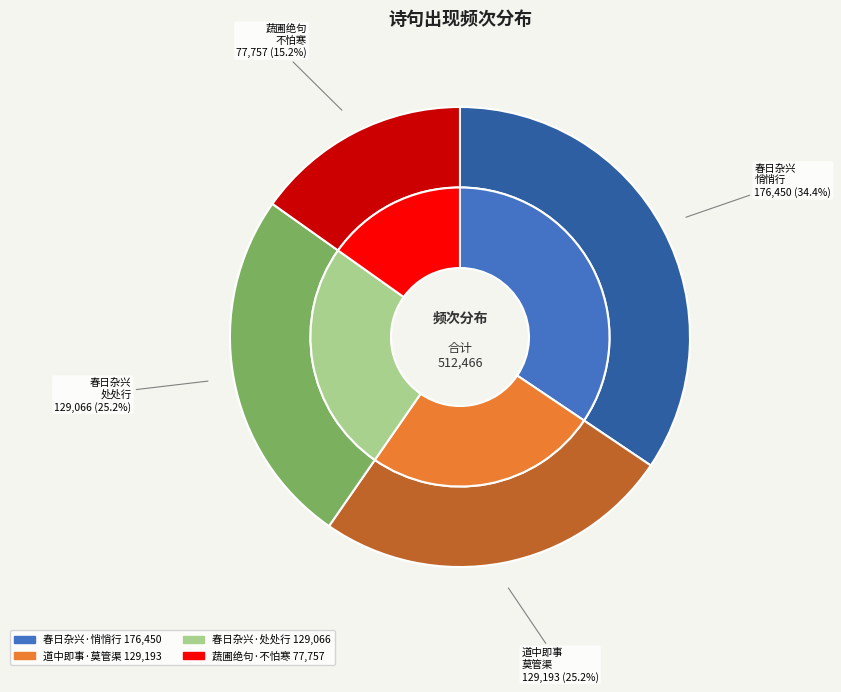

To the nearest percent, what is the difference between the 蔬圃绝句·冲雨冲风不怕寒 and 道中即事·冲雨冲风莫管渠 slice percentages?

10%